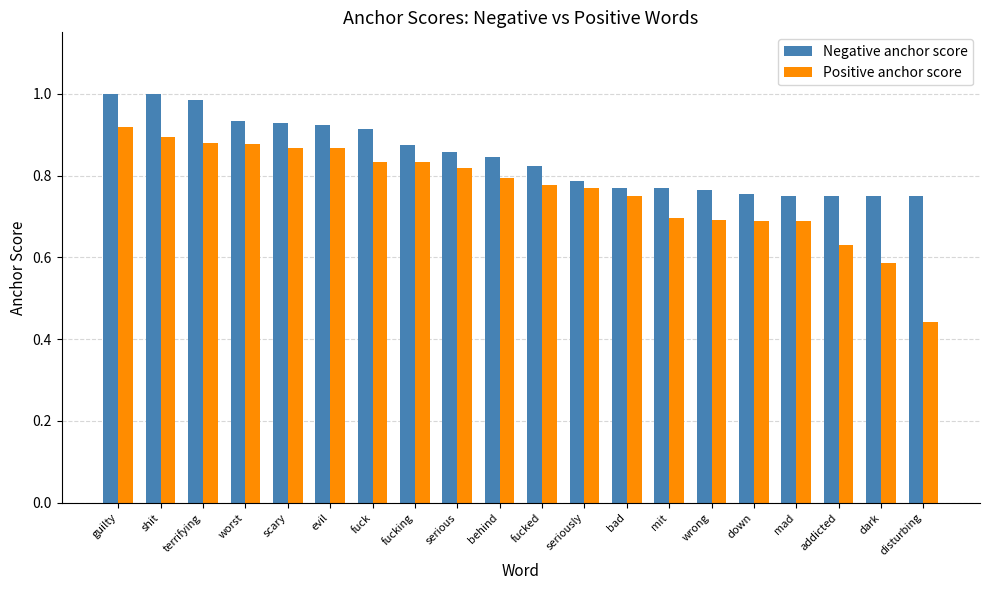

How many distinct data groups are displayed?

2